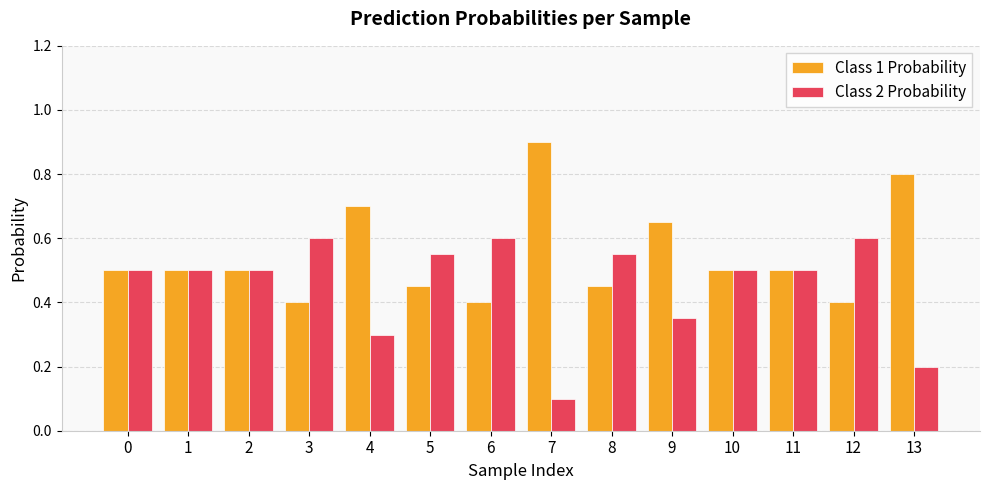

At which label is Class 2 Probability closest to 0?

7